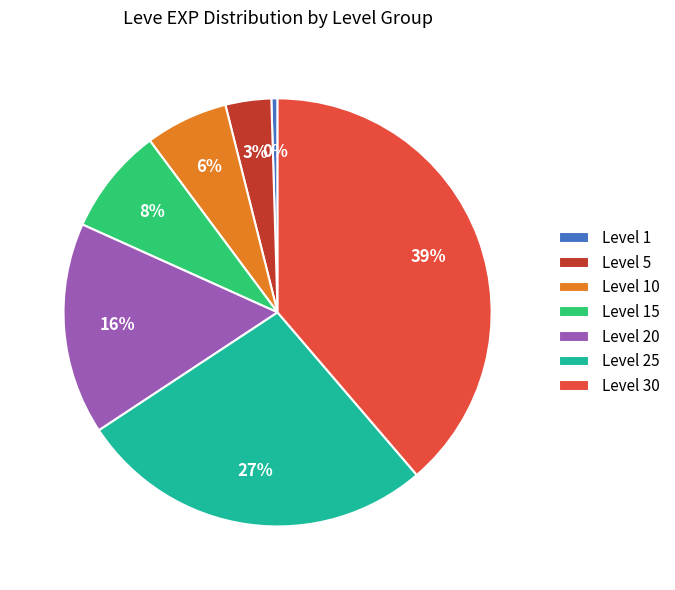

How many segments does this pie chart have?

7